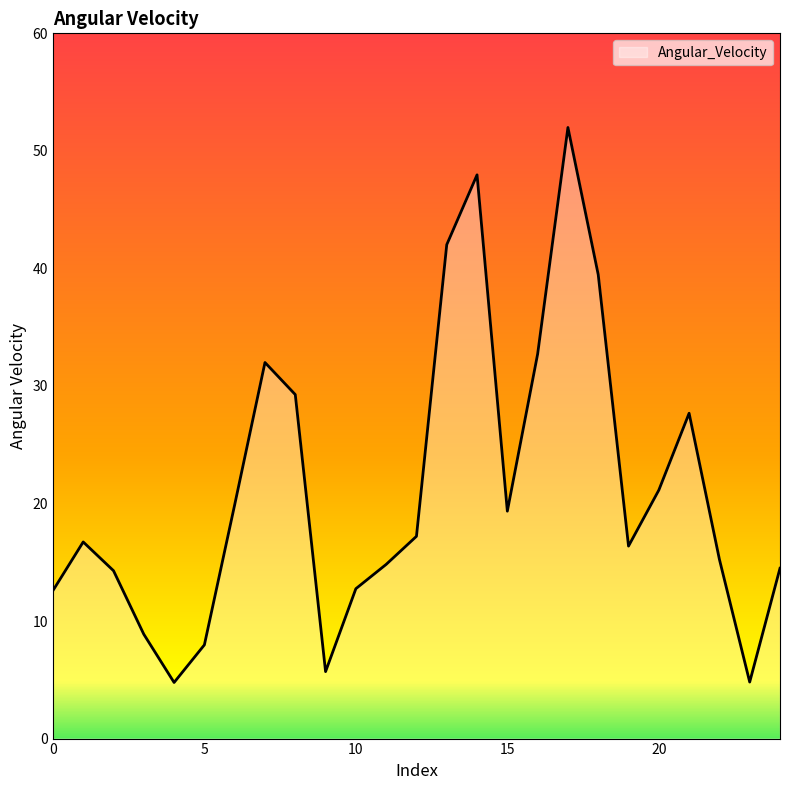

How many lines are shown in the chart?

1